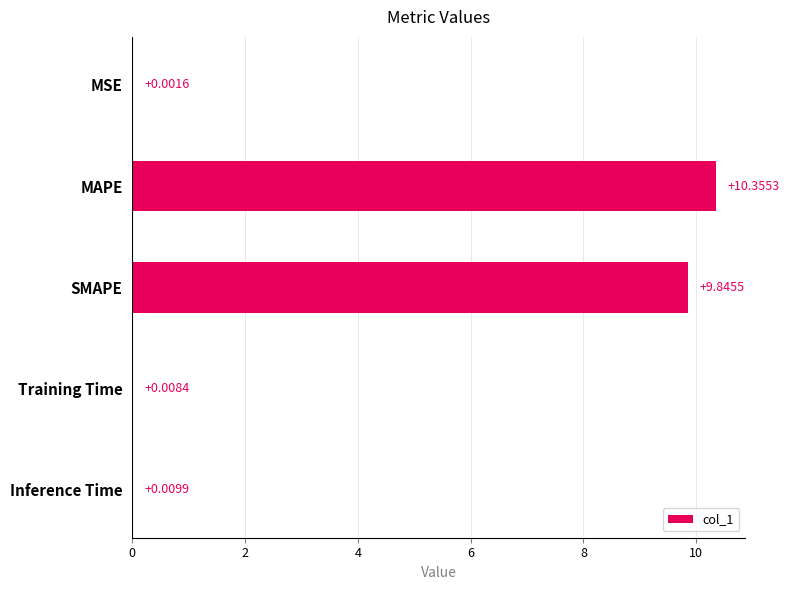

What is the sum of the values at MAPE and Training Time?

10.4